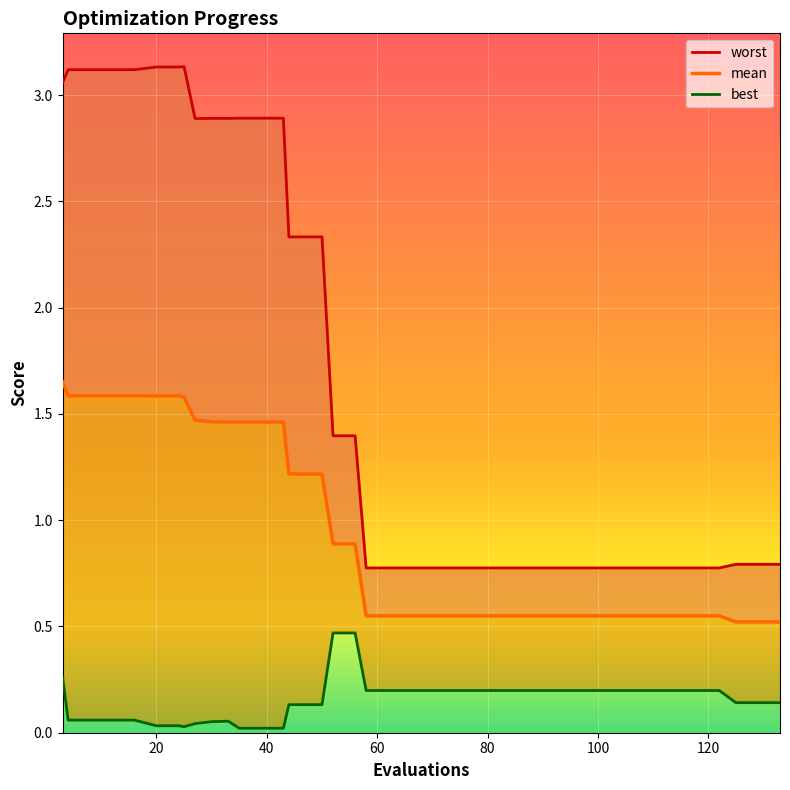

What is the value of the best point at the 16th from the left?

0.1